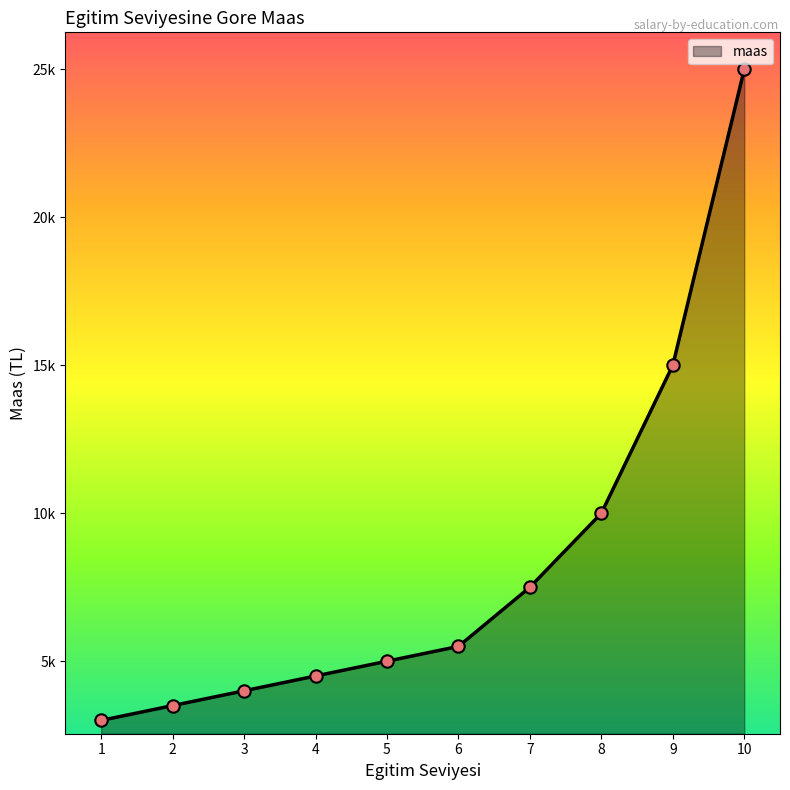

Which has a higher value, 5 or 9?

9